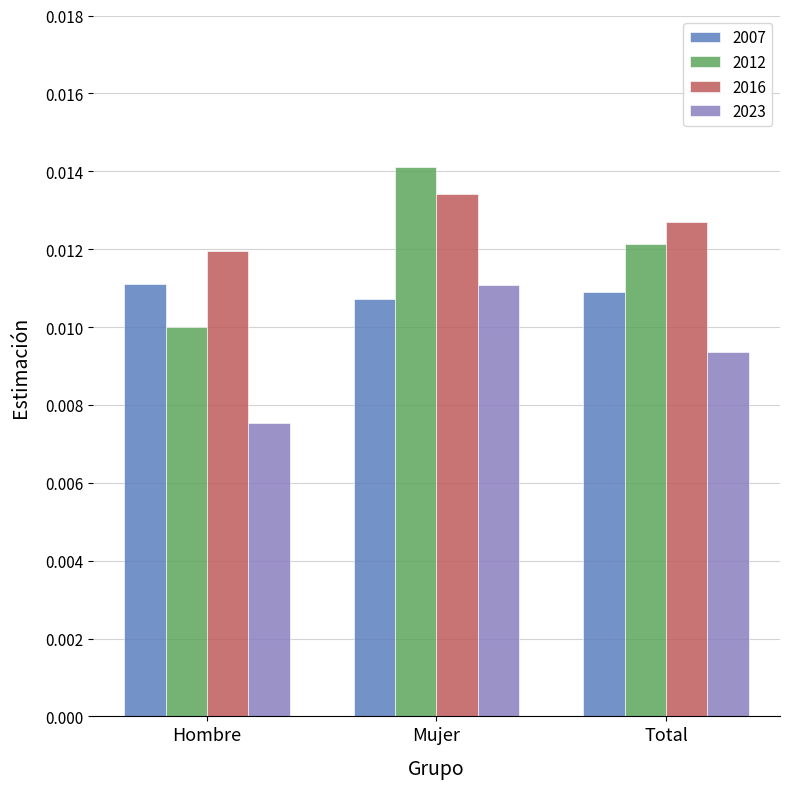

Count the 2023 values in the range 0 to 1.

3